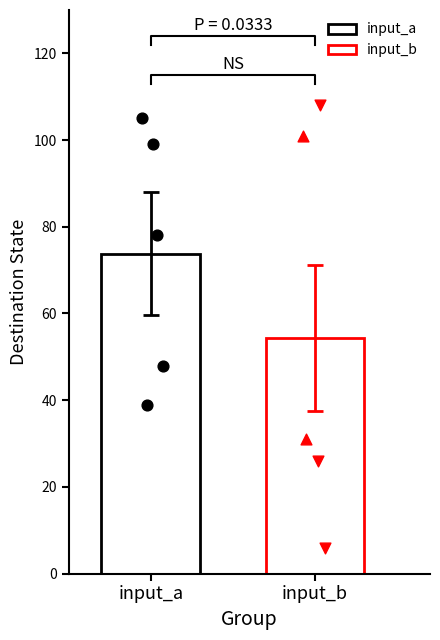

What are all the series names shown in the legend?

input_a, input_b